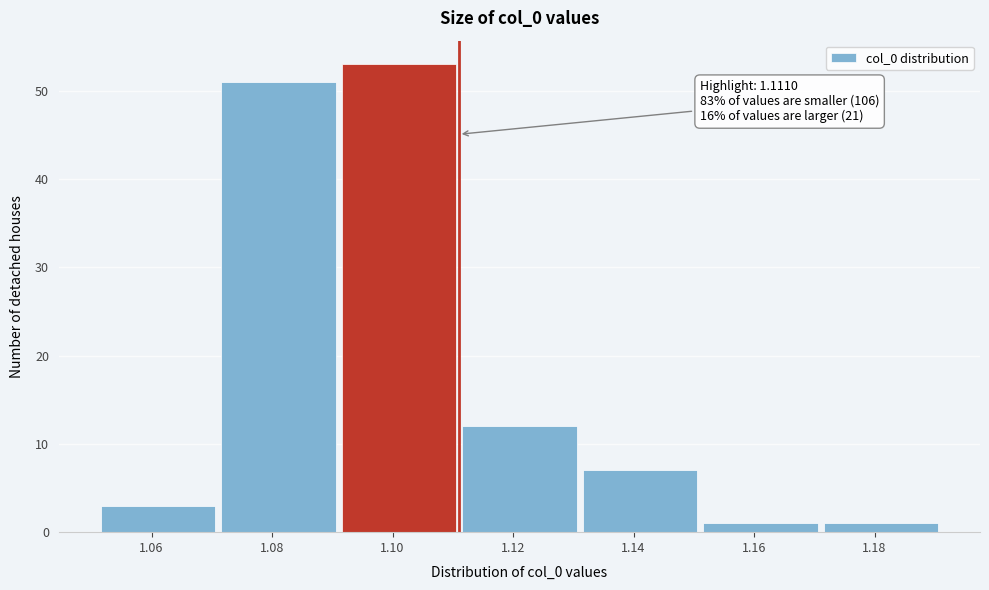

Over which range of the x-axis is the bar tallest?

1.092 to 1.112